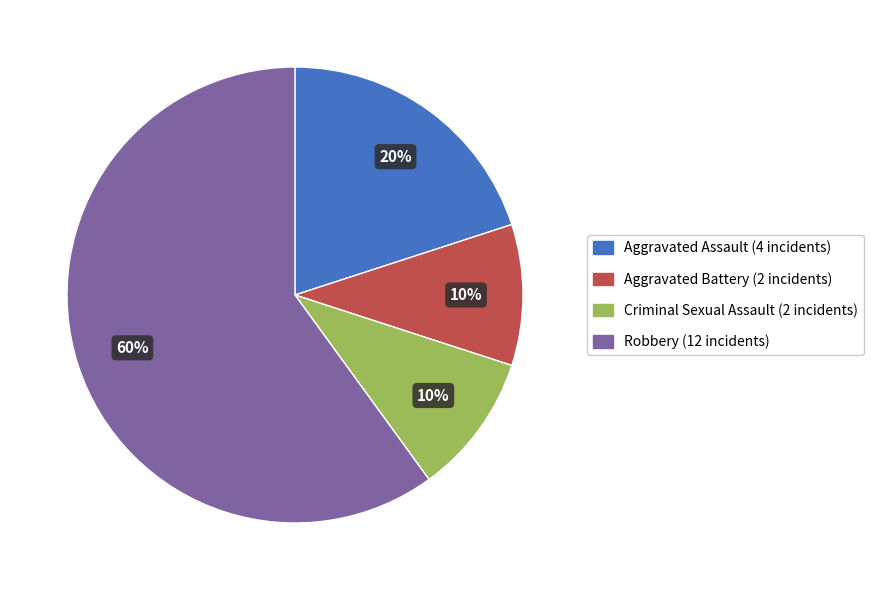

Approximately how many times larger is the value at Robbery compared to Aggravated Battery?

6.0